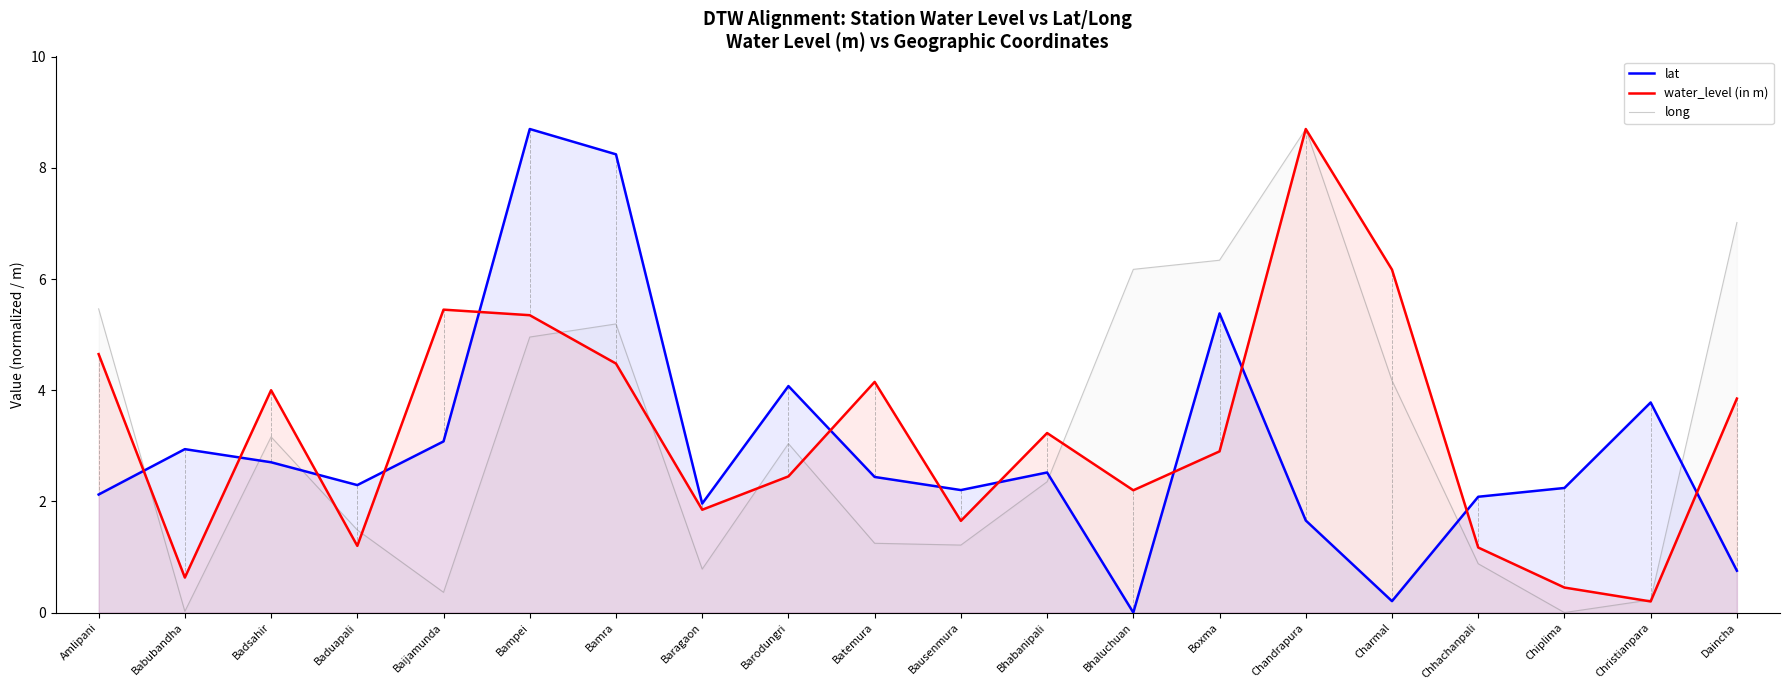

What is the label of the 8th point from the right?

Bhaluchuan